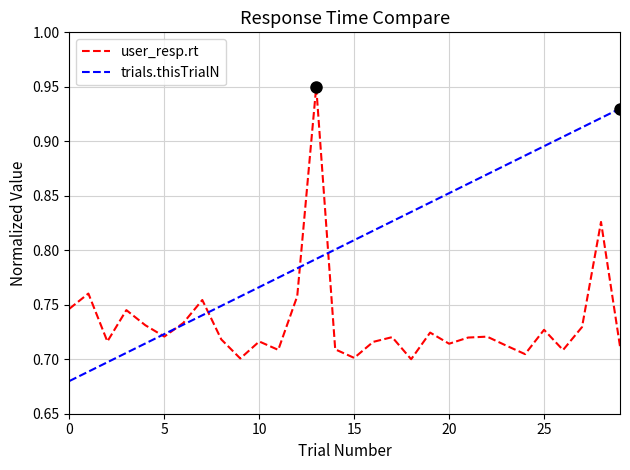

Rank the series by their average value, from lowest to highest.

user_resp.rt, trials.thisTrialN